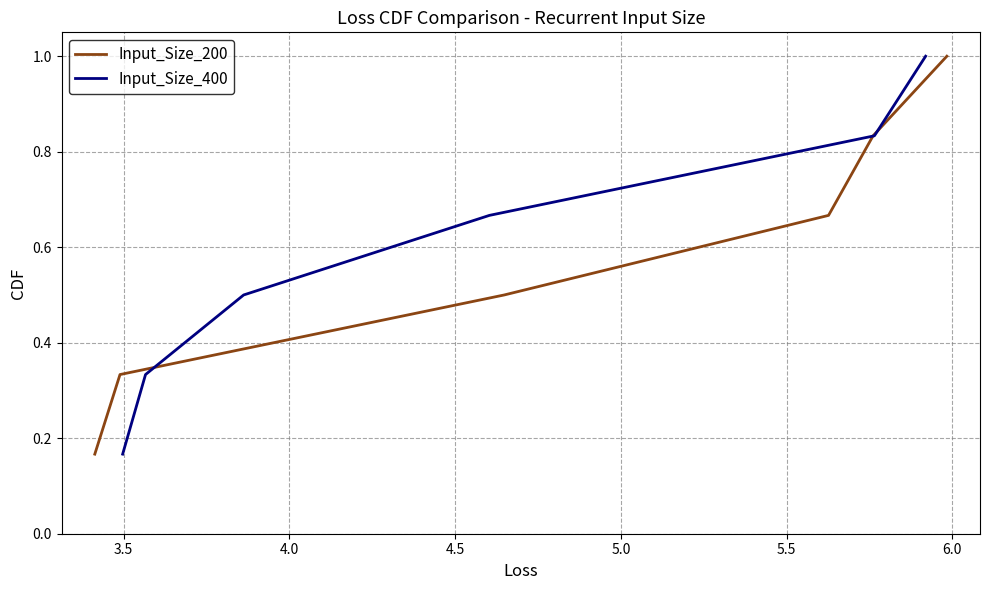

Which series has the largest range (max minus min)?

Input_Size_200